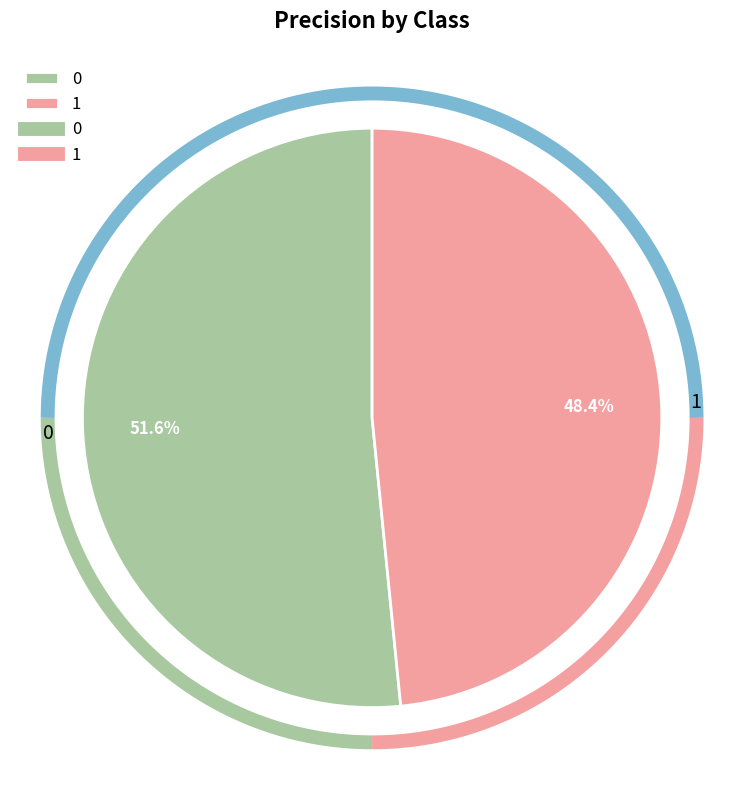

To the nearest percent, what is the average slice percentage?

50%